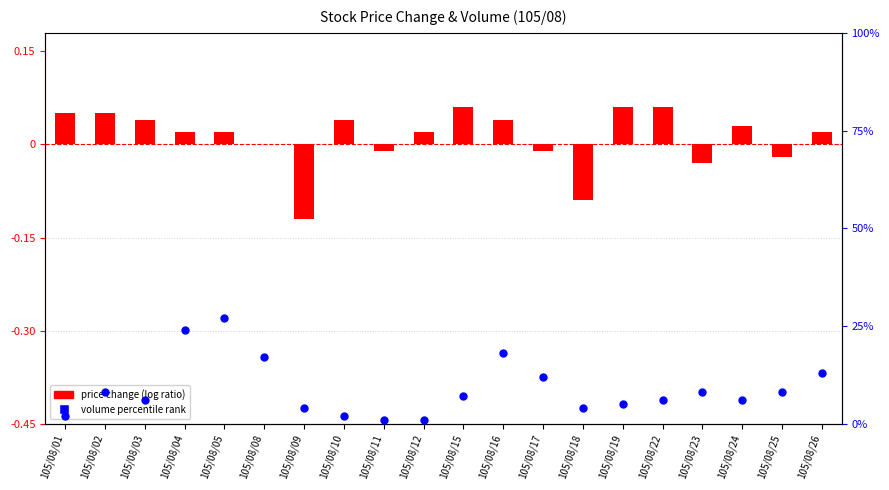

At which category is the sum across all series the highest?

105/08/05